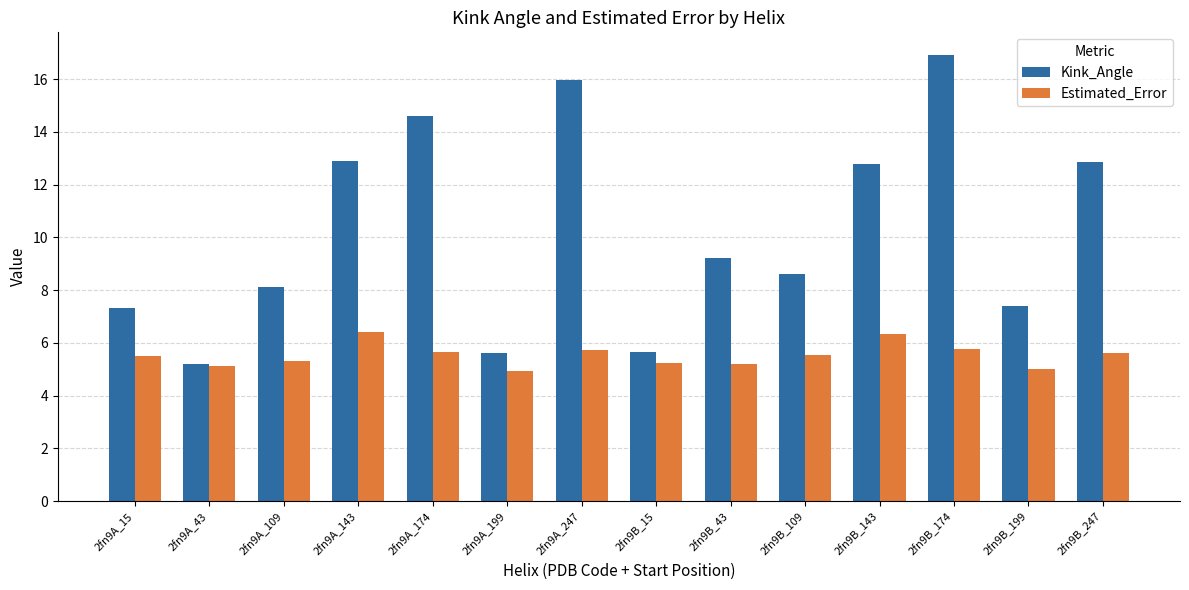

What is the greatest value displayed?

16.9